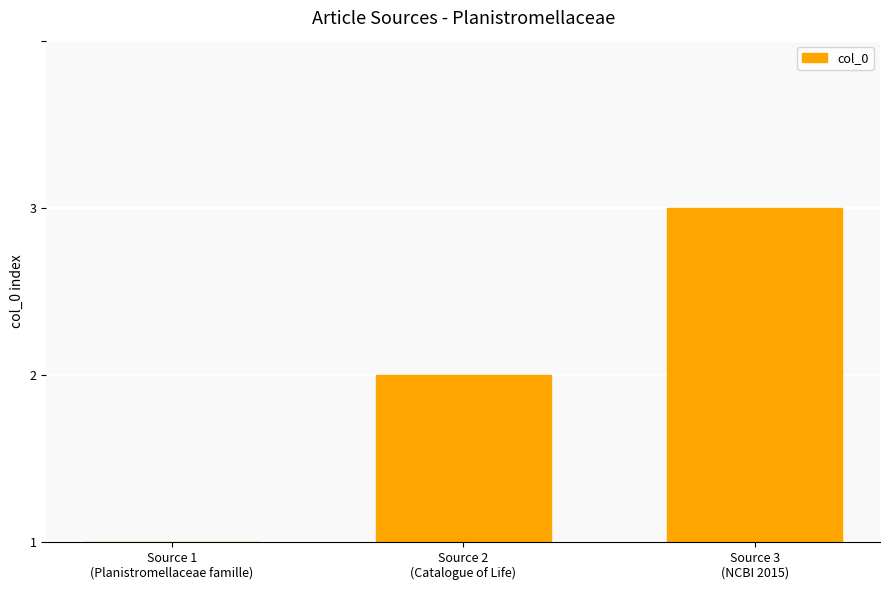

Are the bars horizontal?

No